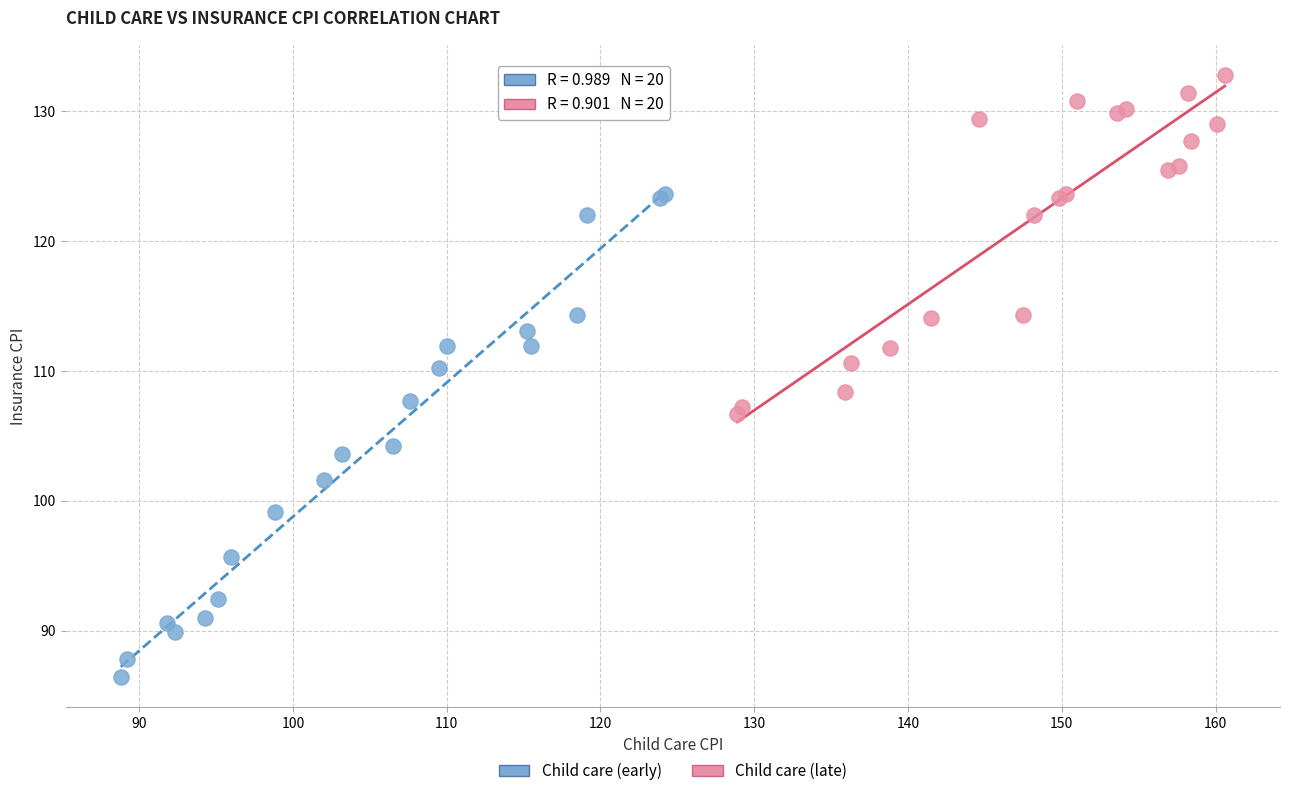

Which series reaches the minimum Y coordinate?

Child care (early)